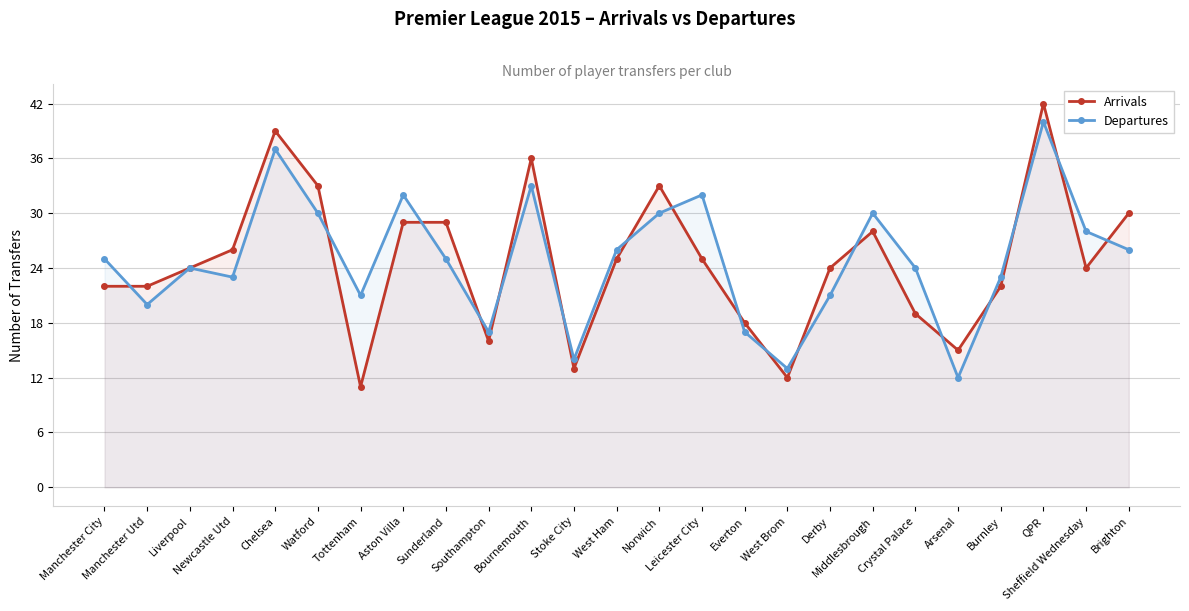

Which series ends up on top after the final intersection of Departures and Arrivals?

Arrivals